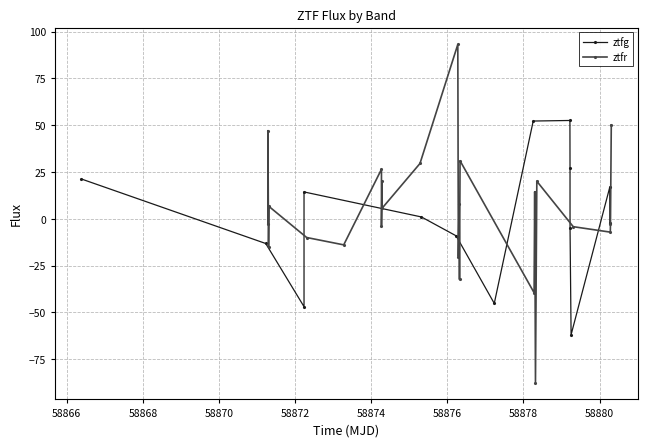

True or false: ztfr has more than 2 points higher than both neighbors.

True